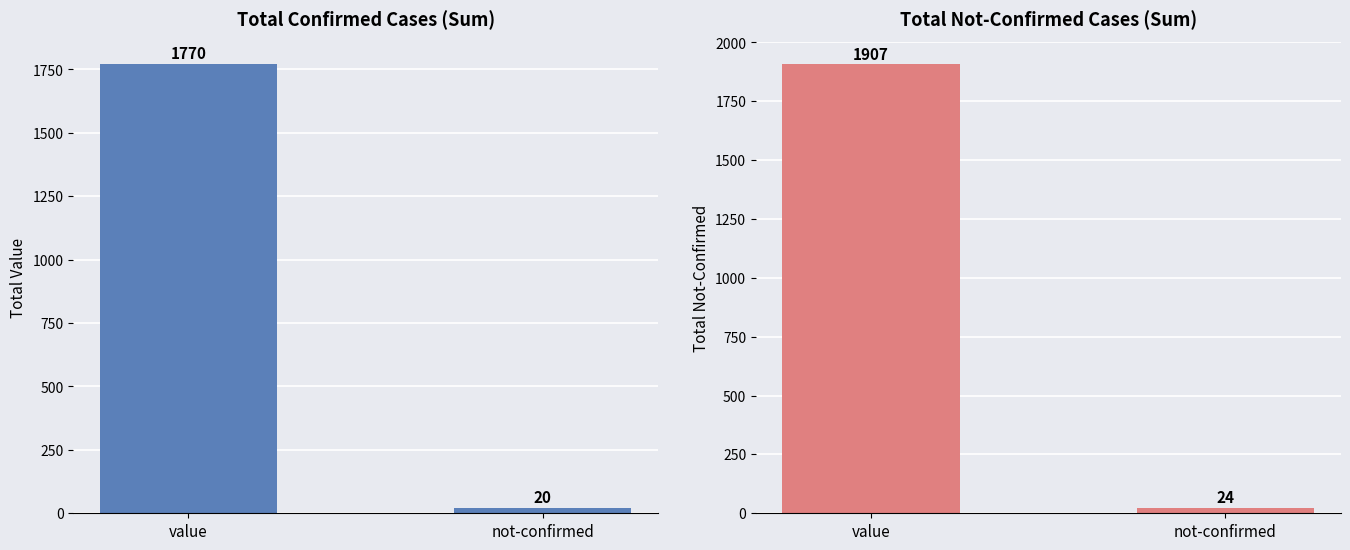

What is the lowest value of the value series?

20